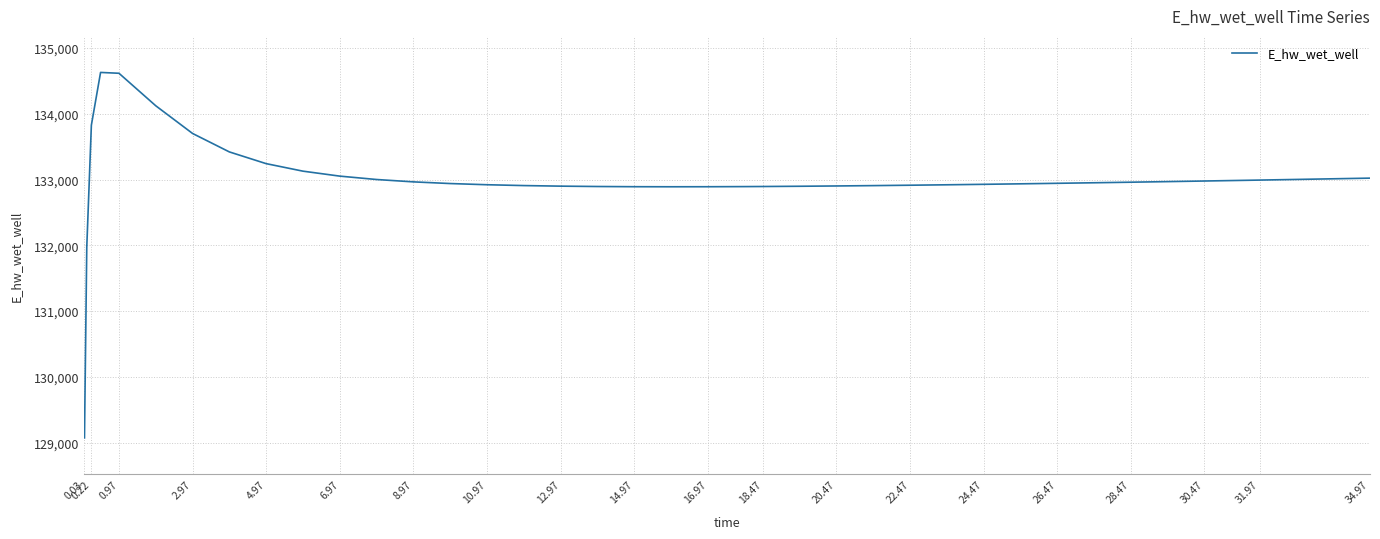

What is the maximum value shown in the chart?

134630.3